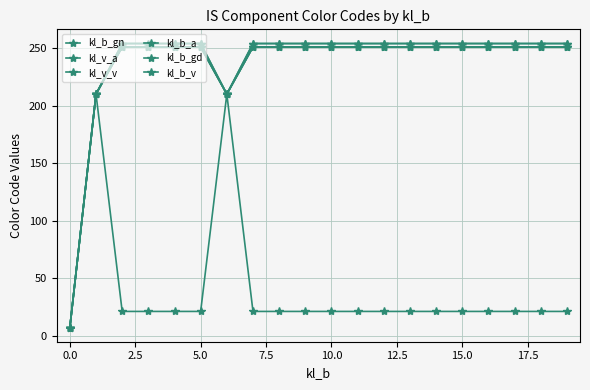

What is the difference between the maximum and minimum values in the kl_v_a series?

244